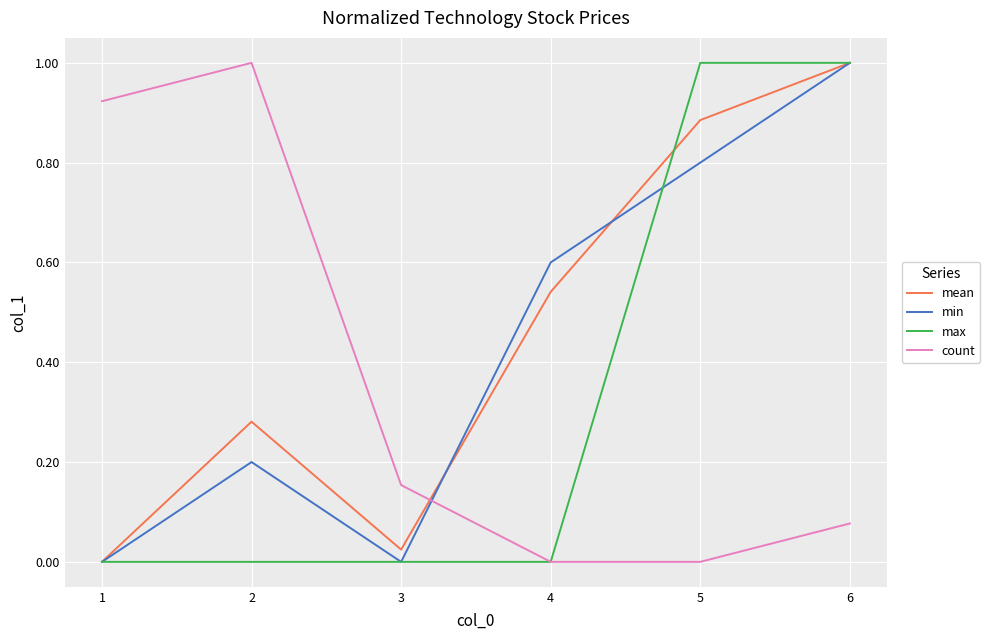

What are all the series names shown in the legend?

mean, min, max, count